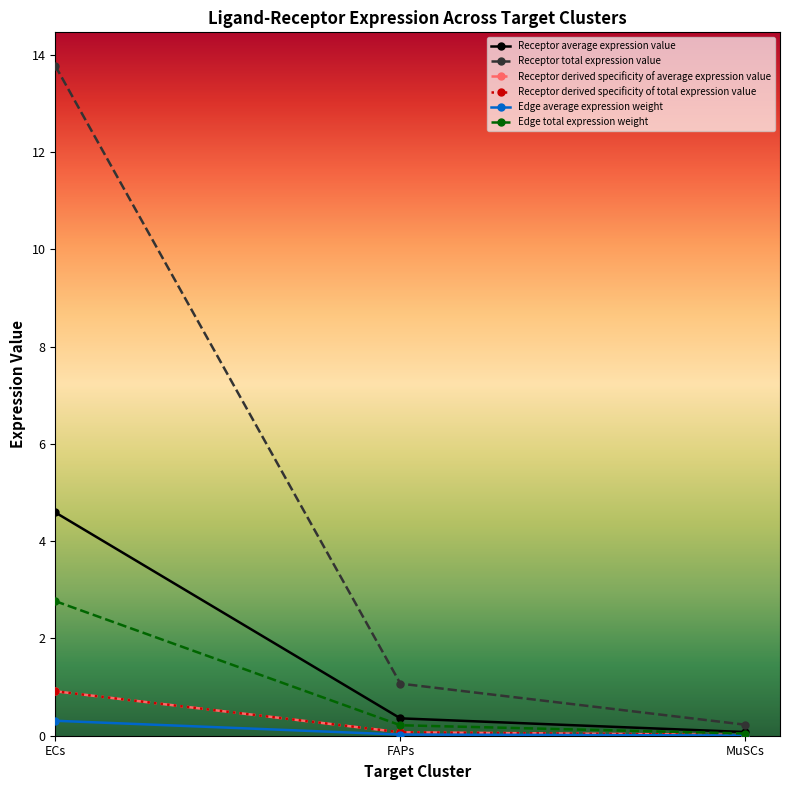

What is the total value across all series at FAPs?

1.8